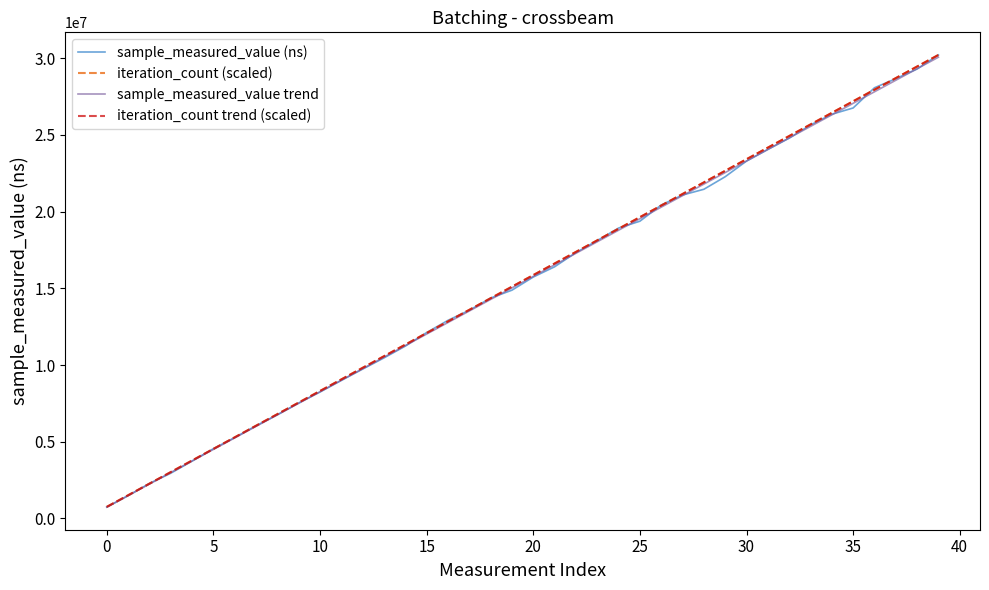

What is the smallest value displayed?

738556.0